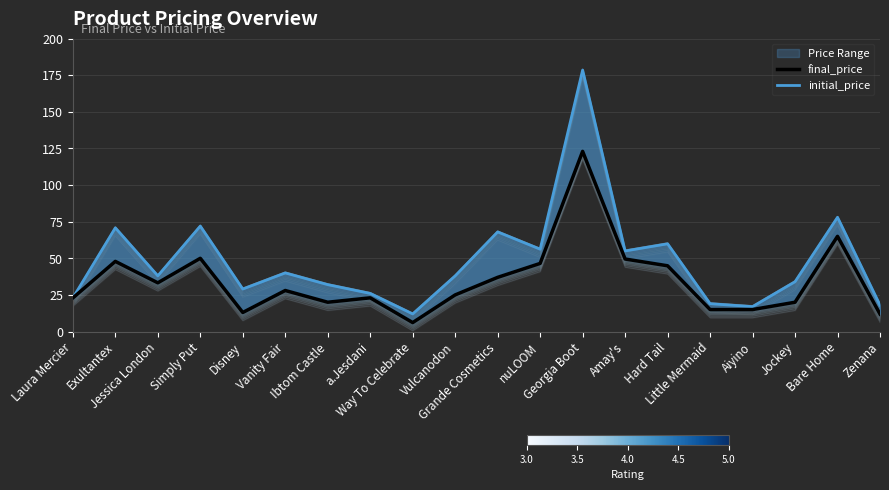

Between Laura Mercier and Georgia Boot, which series saw the biggest shift?

initial_price